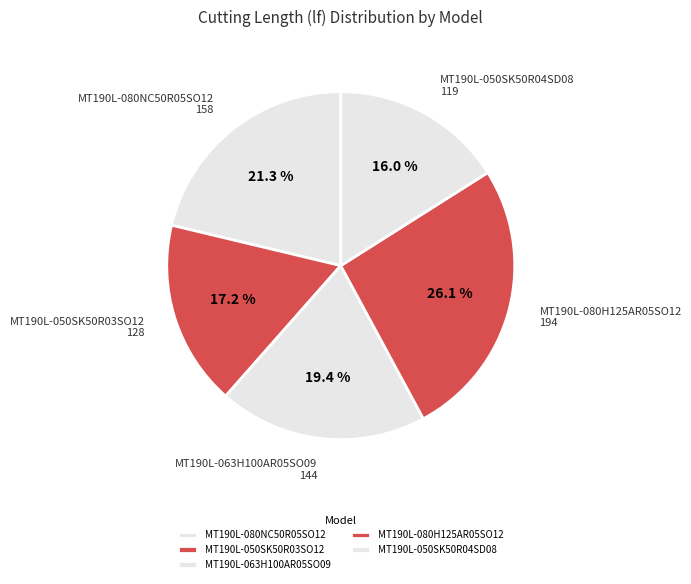

The MT190L-050SK50R04SD08 slice represents 16% of the pie. True or false?

True